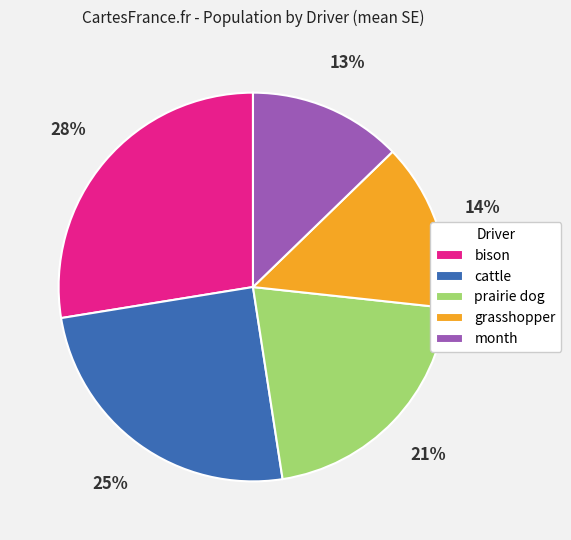

Which category has the smallest portion of the pie?

month